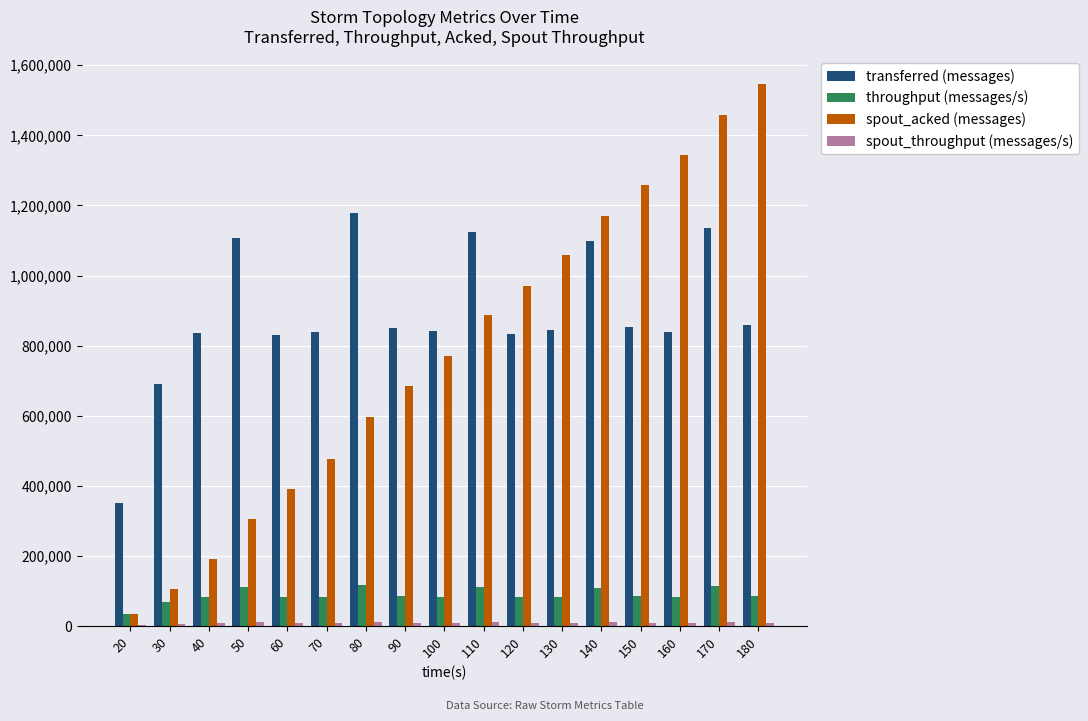

What is the maximum value for transferred (messages)?

1178100